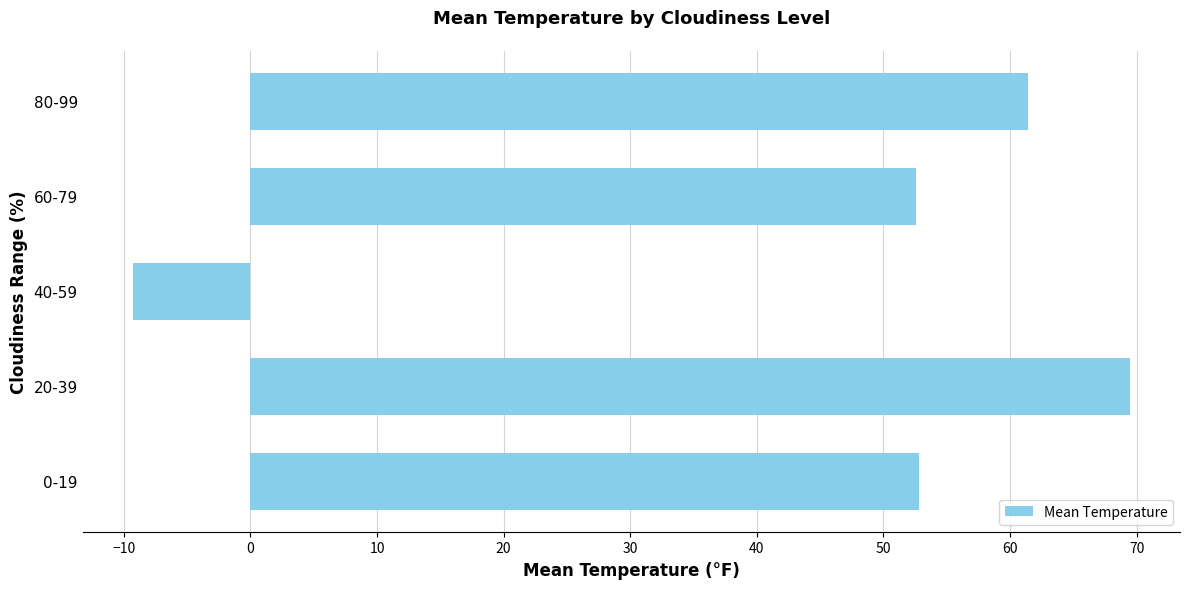

What is the difference between the values at 20-39 and 40-59?

78.8